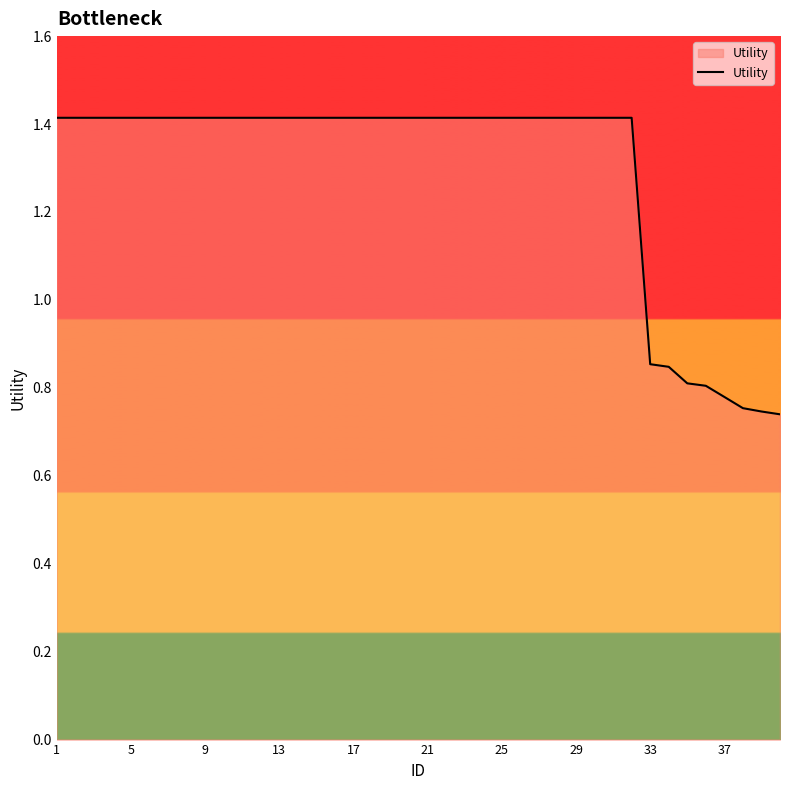

What is the greatest value displayed?

1.4